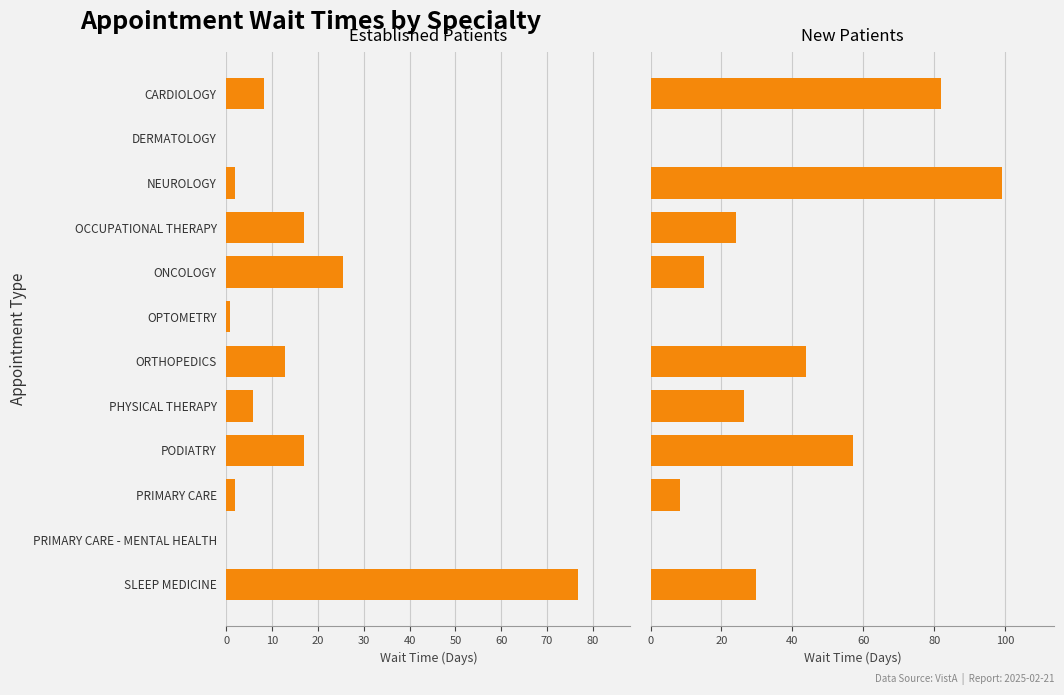

How many data points does each series have?

12